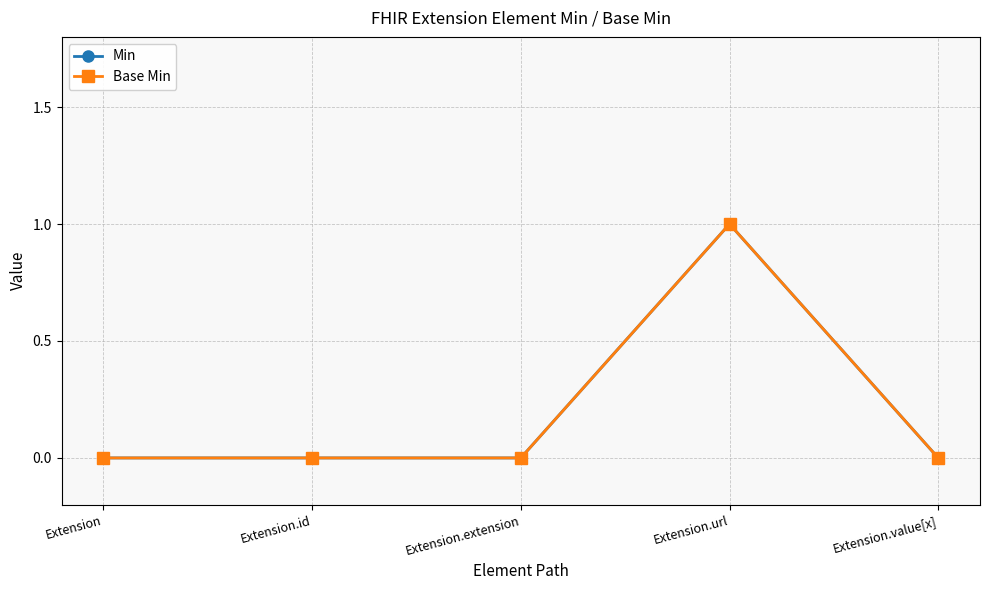

What is the label of the 5th point from the left?

Extension.value[x]